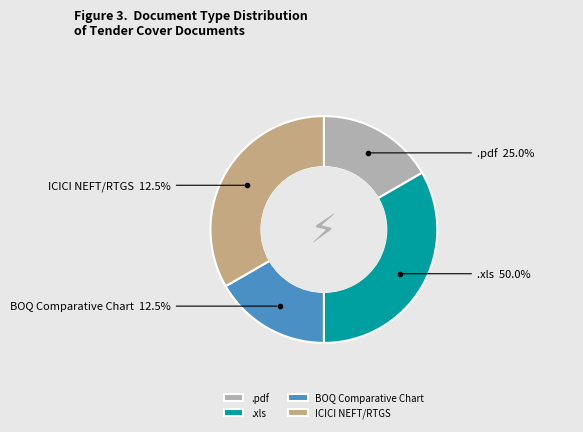

The .pdf slice represents 27% of the pie. True or false?

False